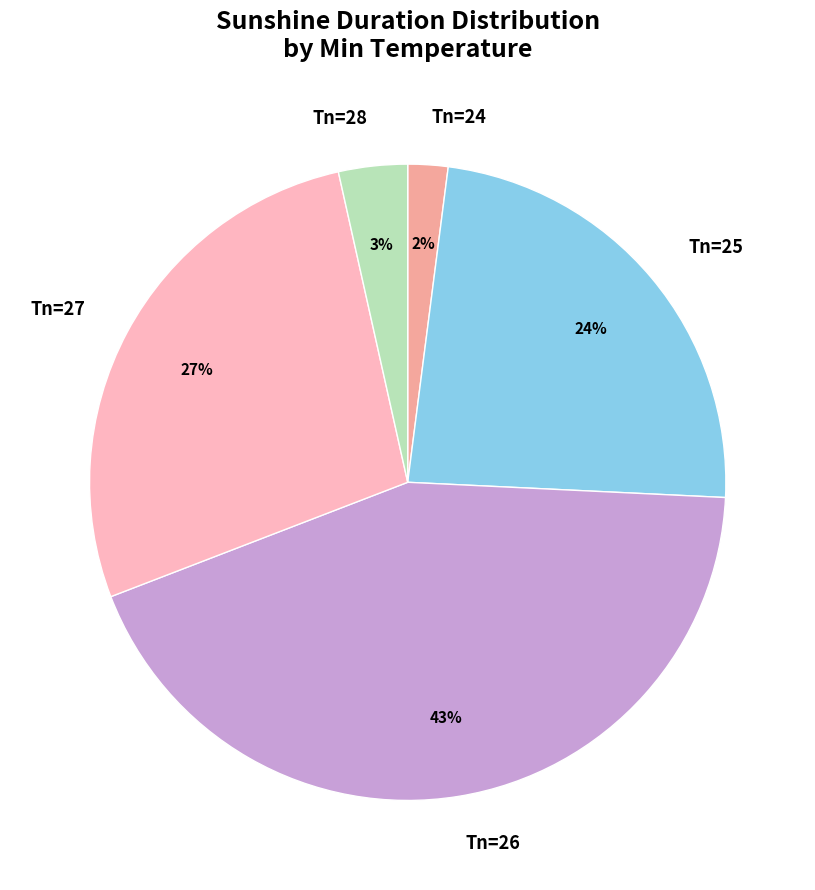

What percentage is the Tn=28 slice, to the nearest percent?

3%